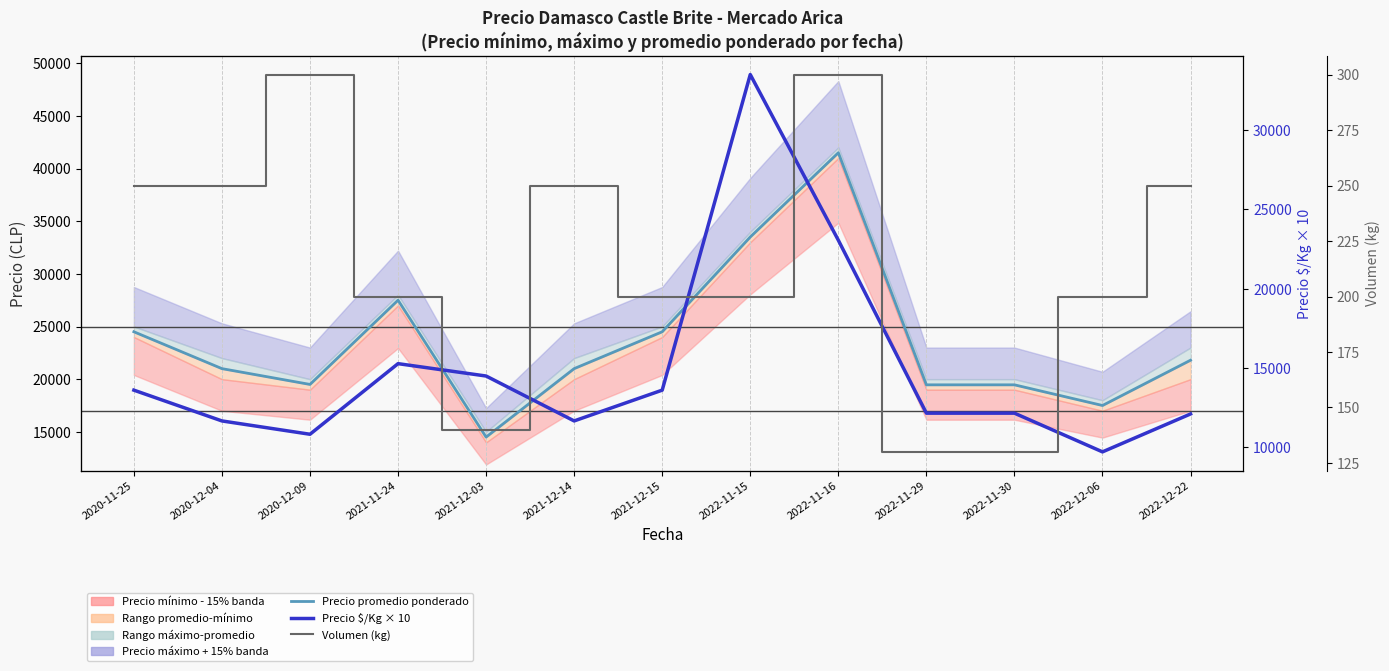

Is it true that Precio $/Kg × 10 (observaciones) equals 12815 at 2022-12-06?

False